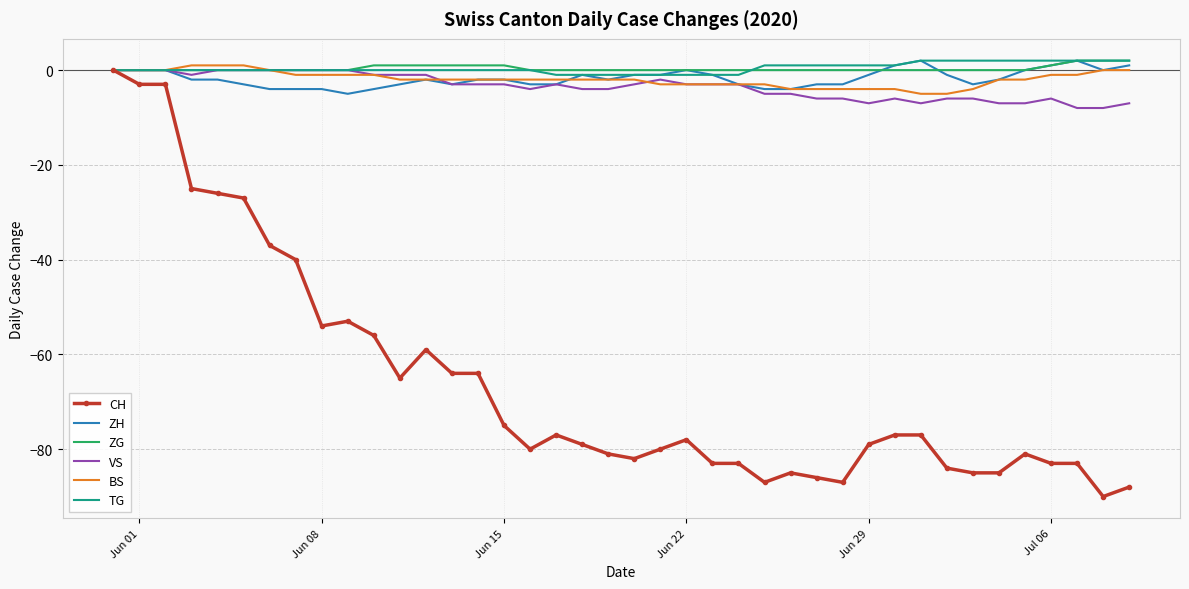

Which series has the widest spread of values?

CH